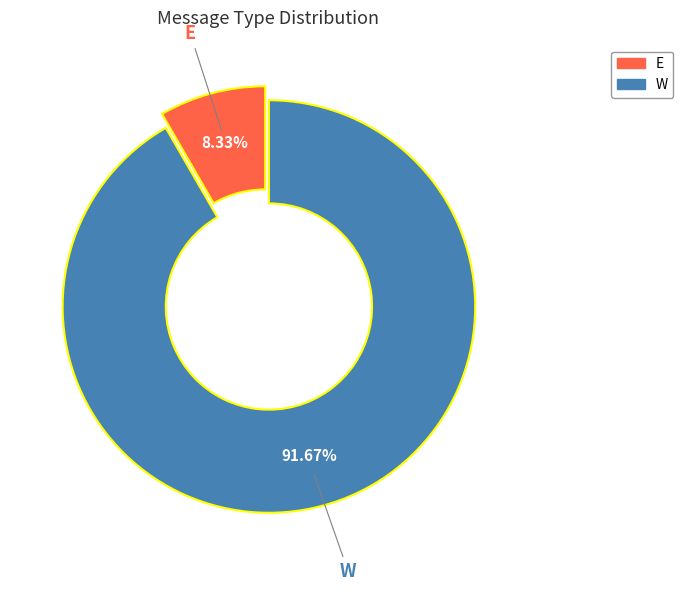

To the nearest percent, what is the difference between the largest and smallest slice percentages?

83%